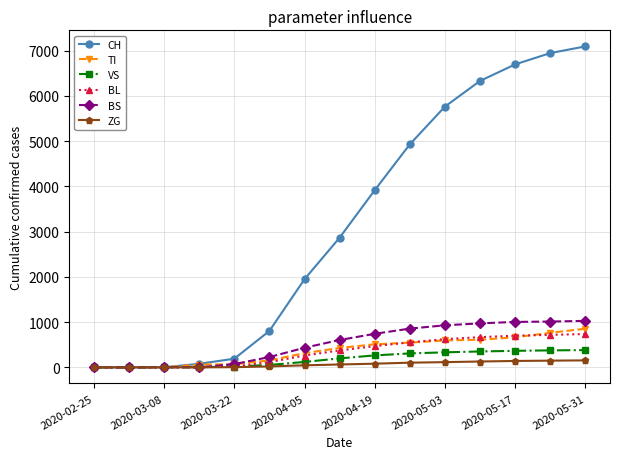

What is the sum of all BL values?

5252